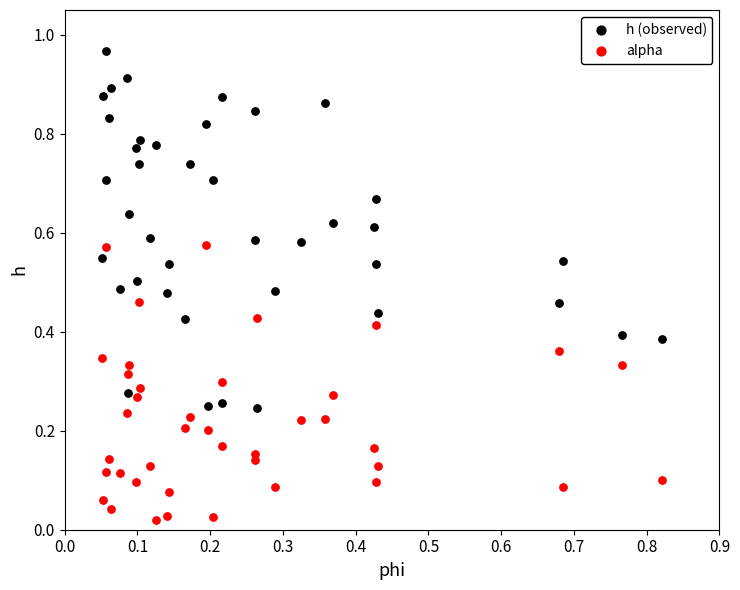

Which series reaches the maximum Y coordinate?

h (observed)